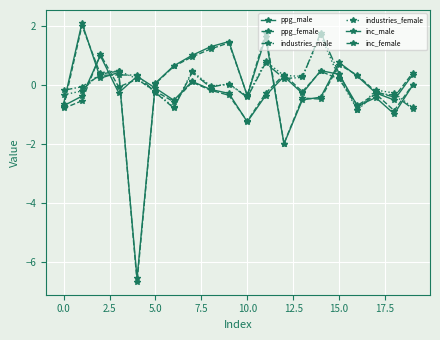

Which series ends up on top after the final intersection of inc_male and industries_male?

inc_male